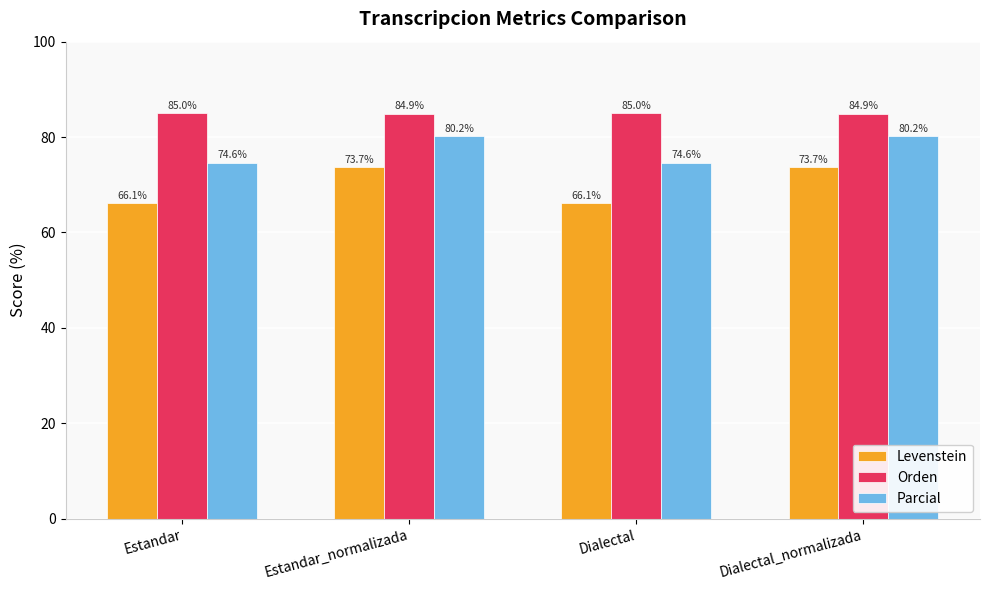

Read the Orden value at Estandar.

85.0